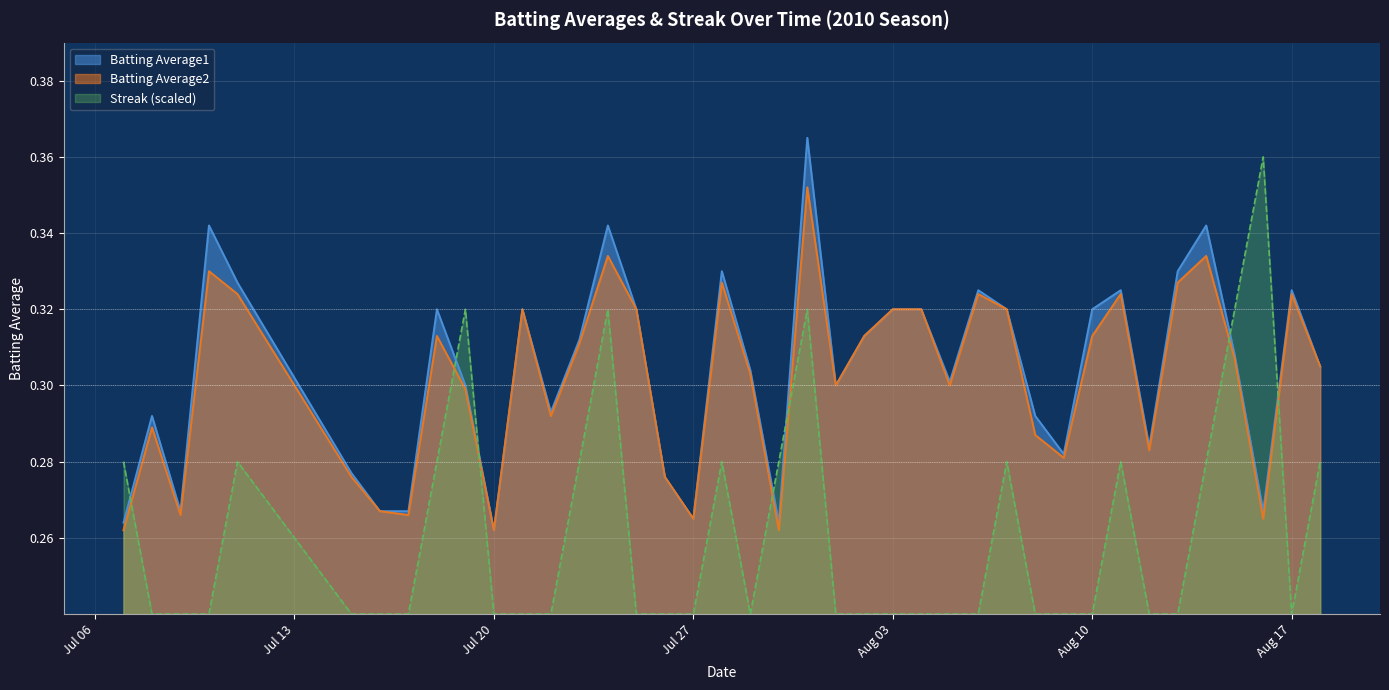

True or false: Batting Average2 and Batting Average1 intersect in this chart.

False